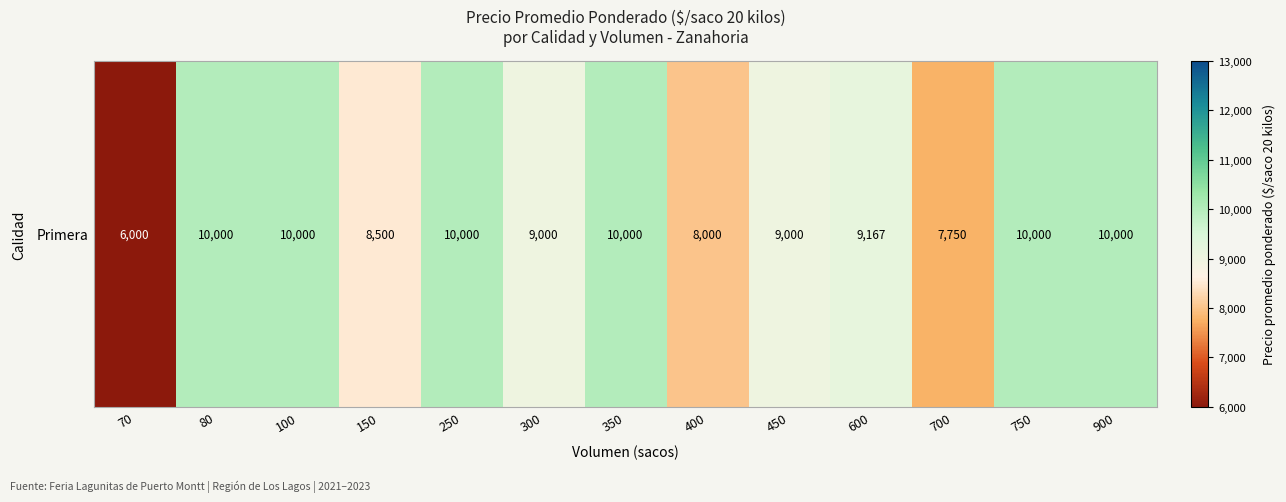

What is the difference between the values at 150 and 250?

1500